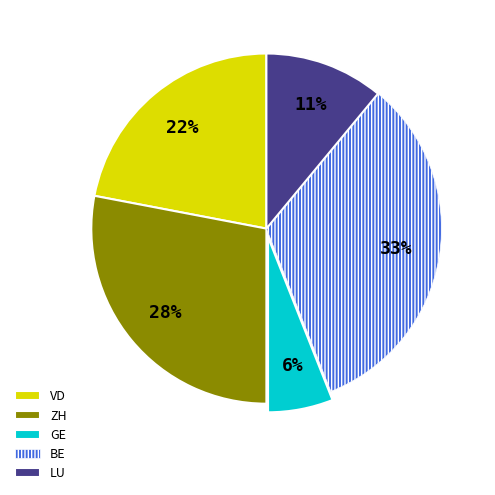

Is there a majority slice in this chart?

No